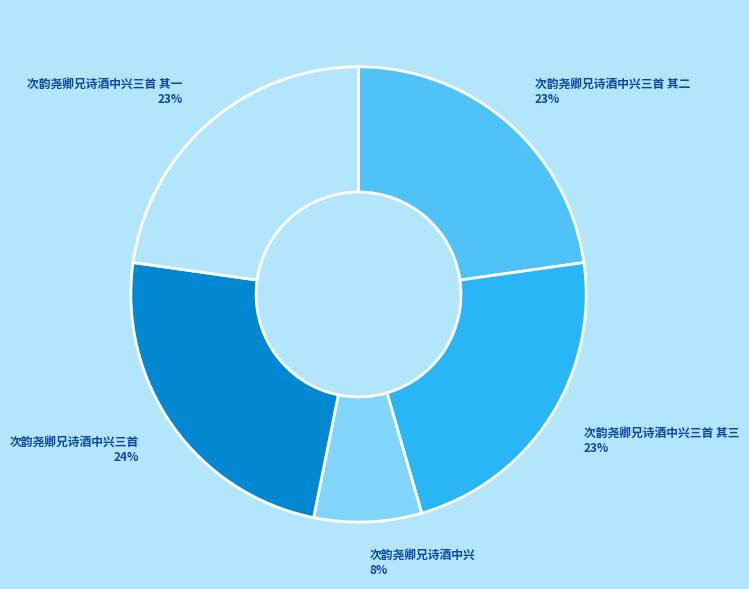

Is there a majority slice in this chart?

No